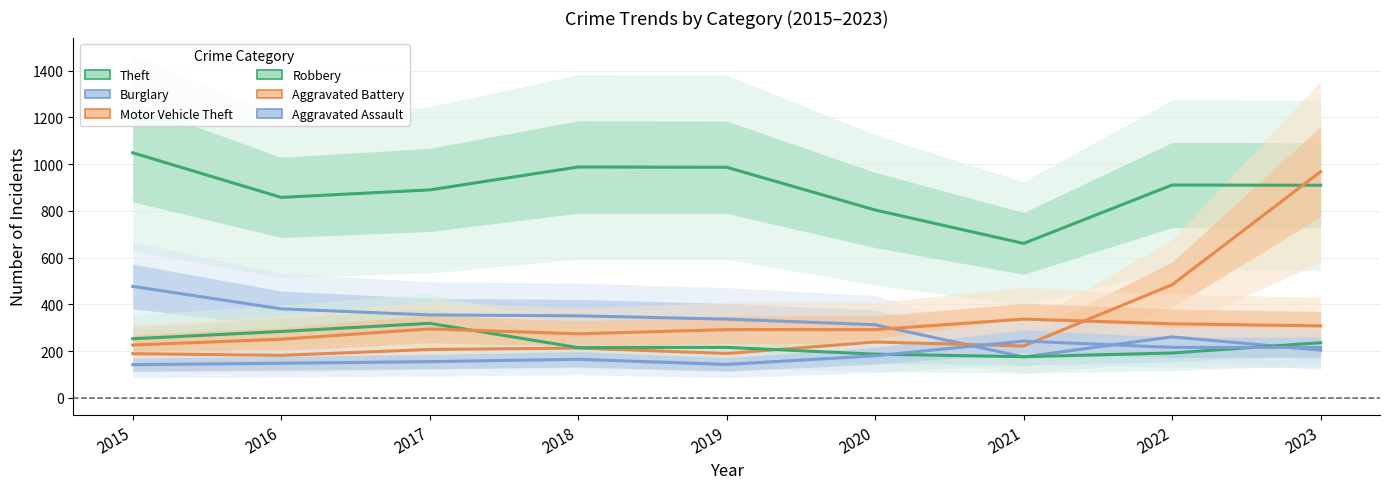

How many categories are shown in the chart?

9